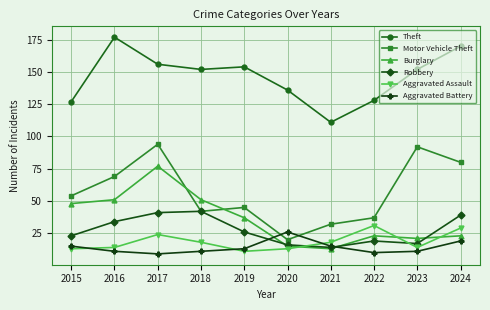

The Aggravated Assault series shows 14 at 2022. True or false?

False